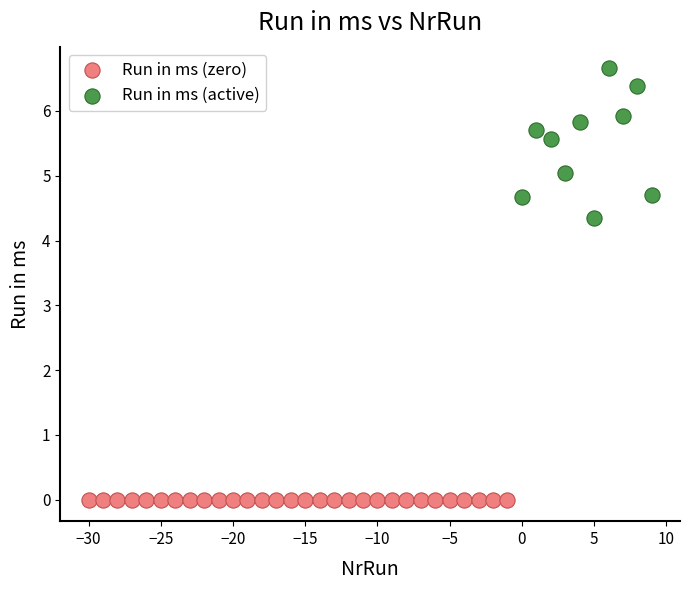

Which series contains the highest Y value?

Run in ms (active)